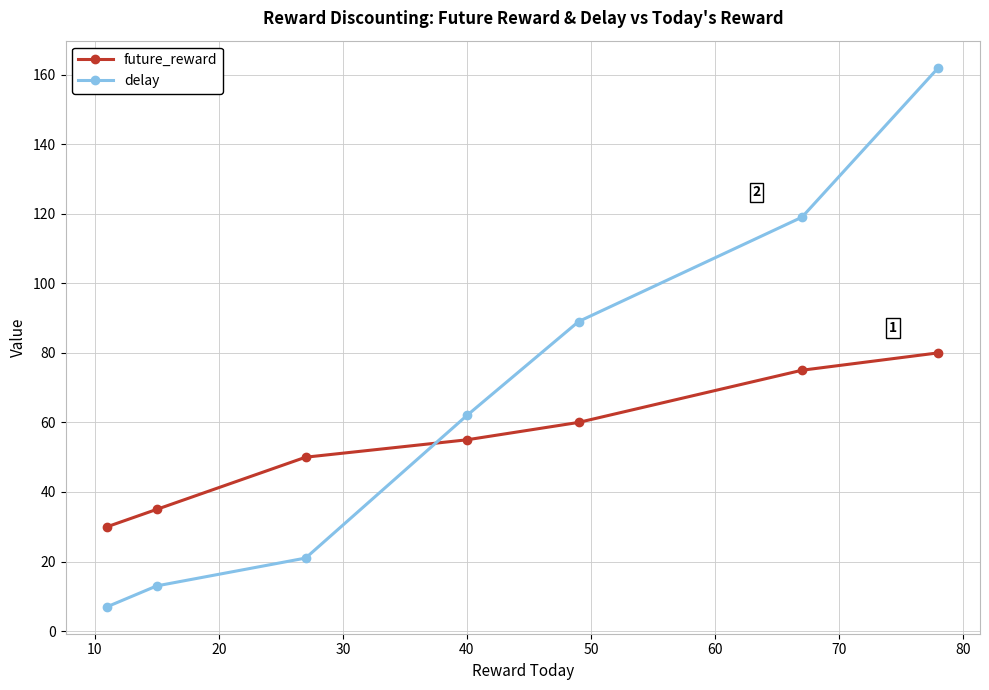

List the series in order of their overall mean, highest first.

delay, future_reward